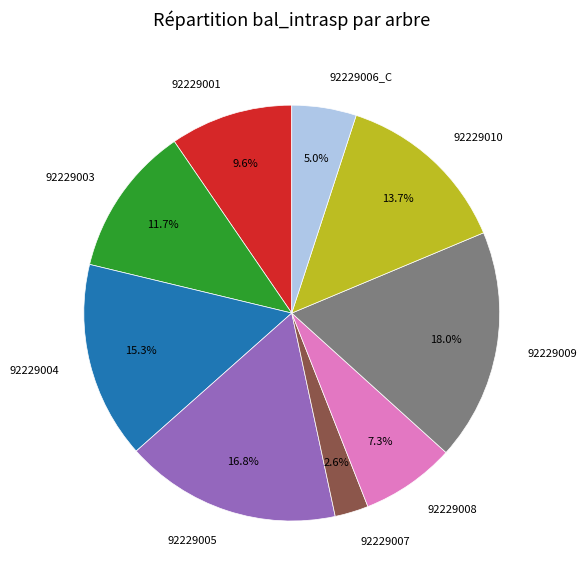

Does any single category account for the majority?

No